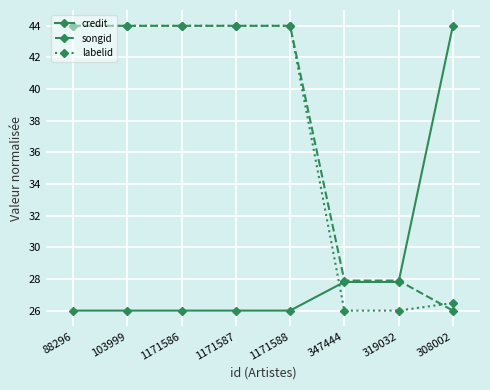

What is the smallest value displayed?

26.0